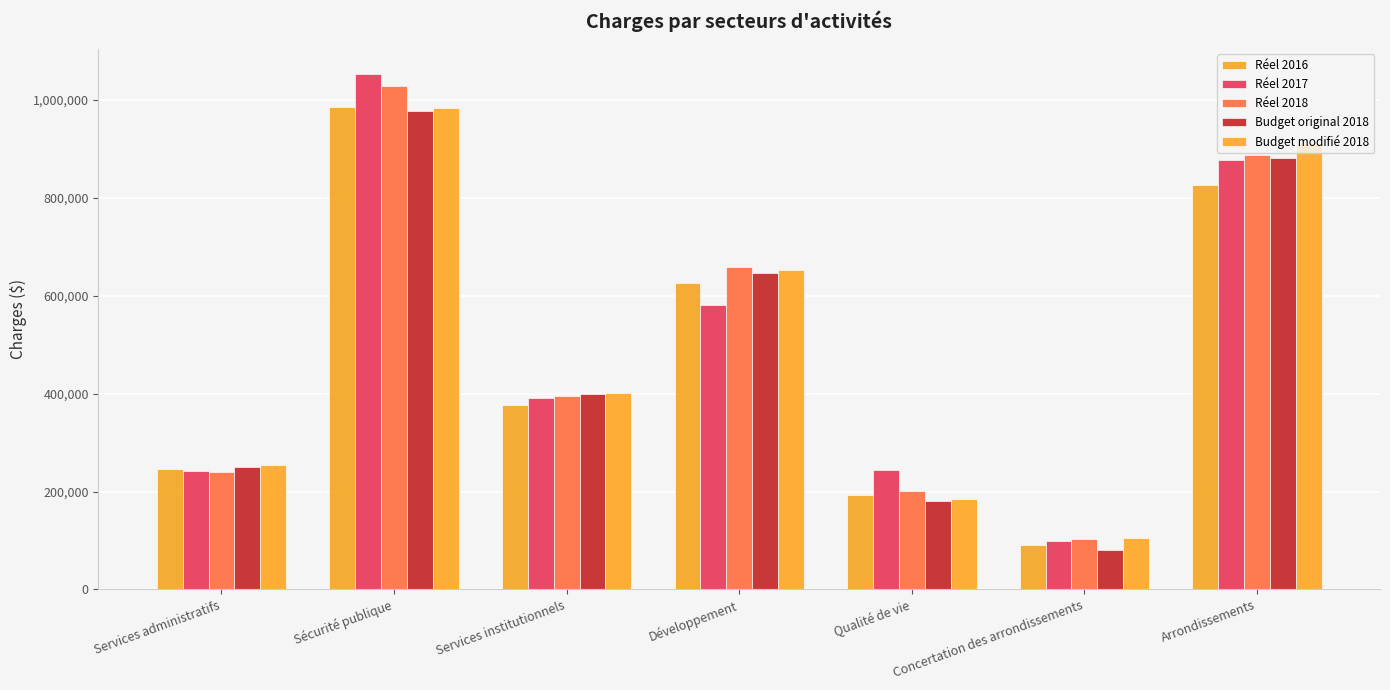

At which label does Budget modifié 2018 first exceed 402068?

Sécurité publique